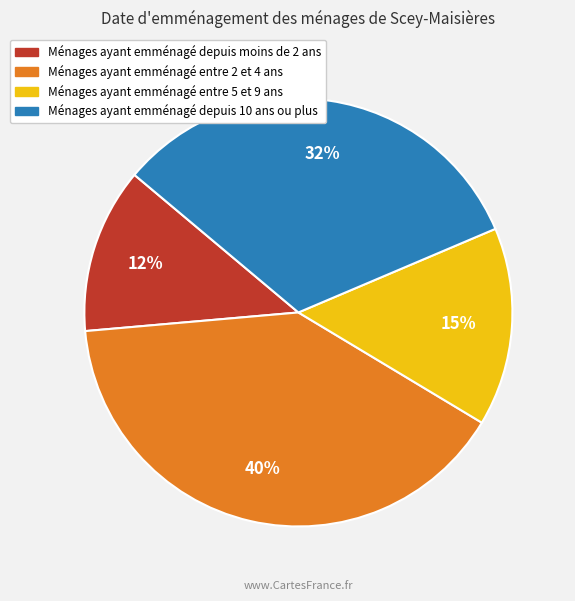

Does any single category account for the majority?

No